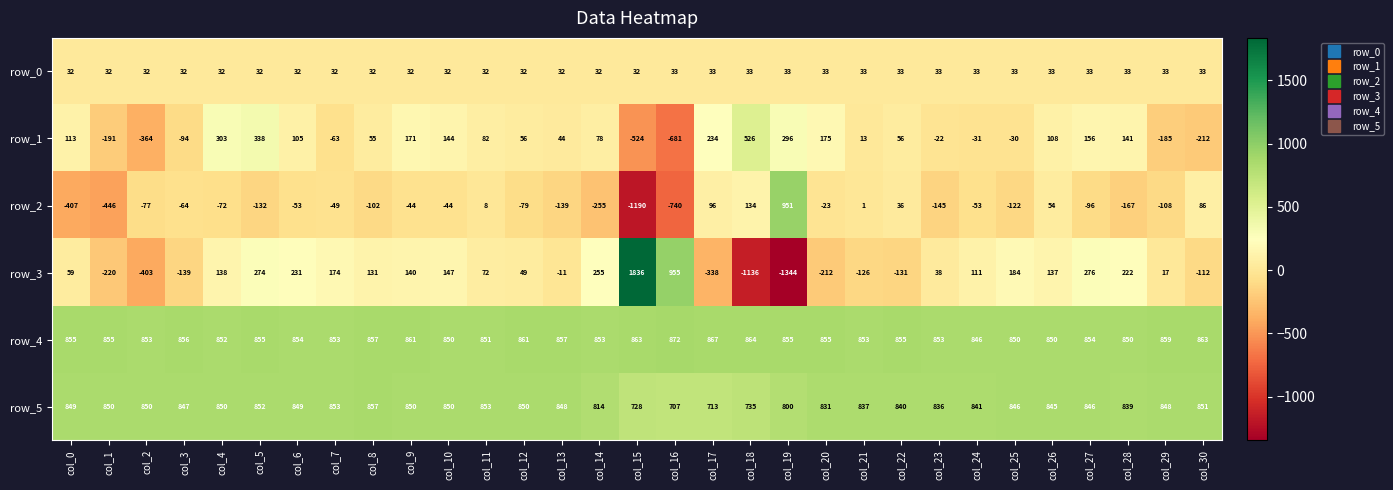

What is the sum of all row_3 values?

1274